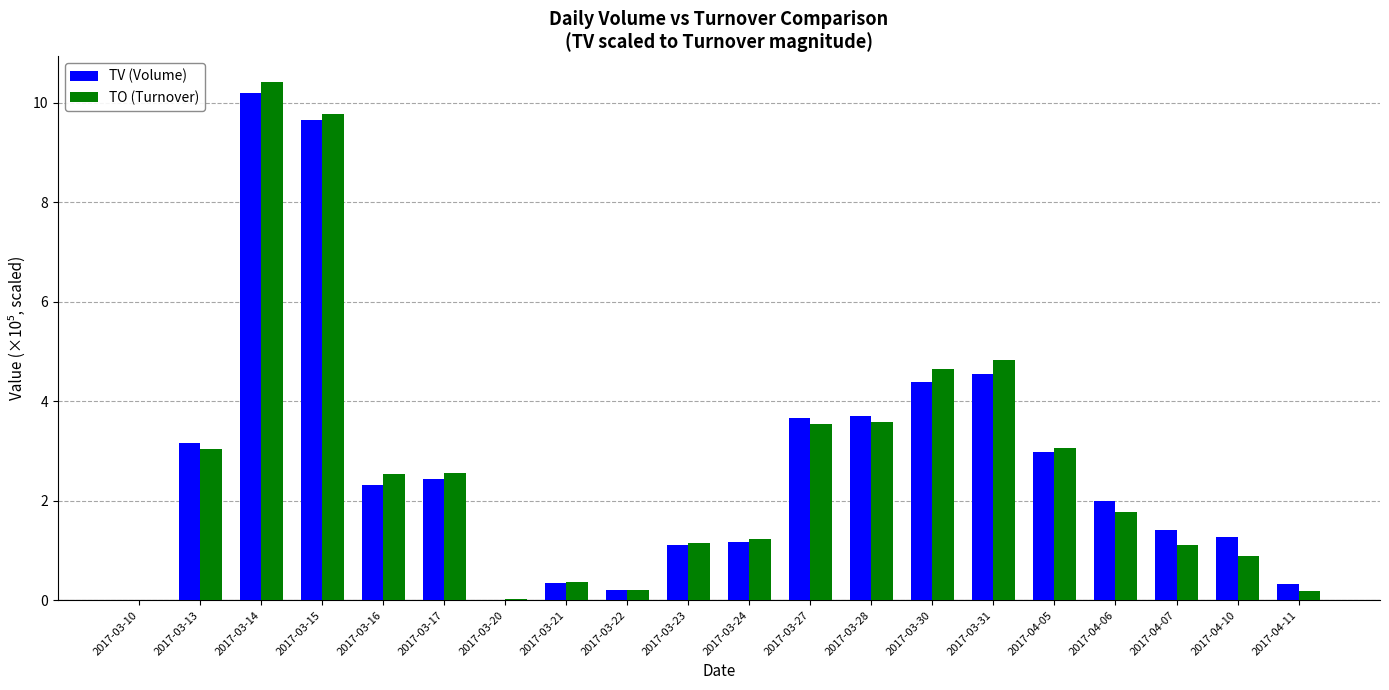

What is the sum of all TO (Turnover) values?

54.9